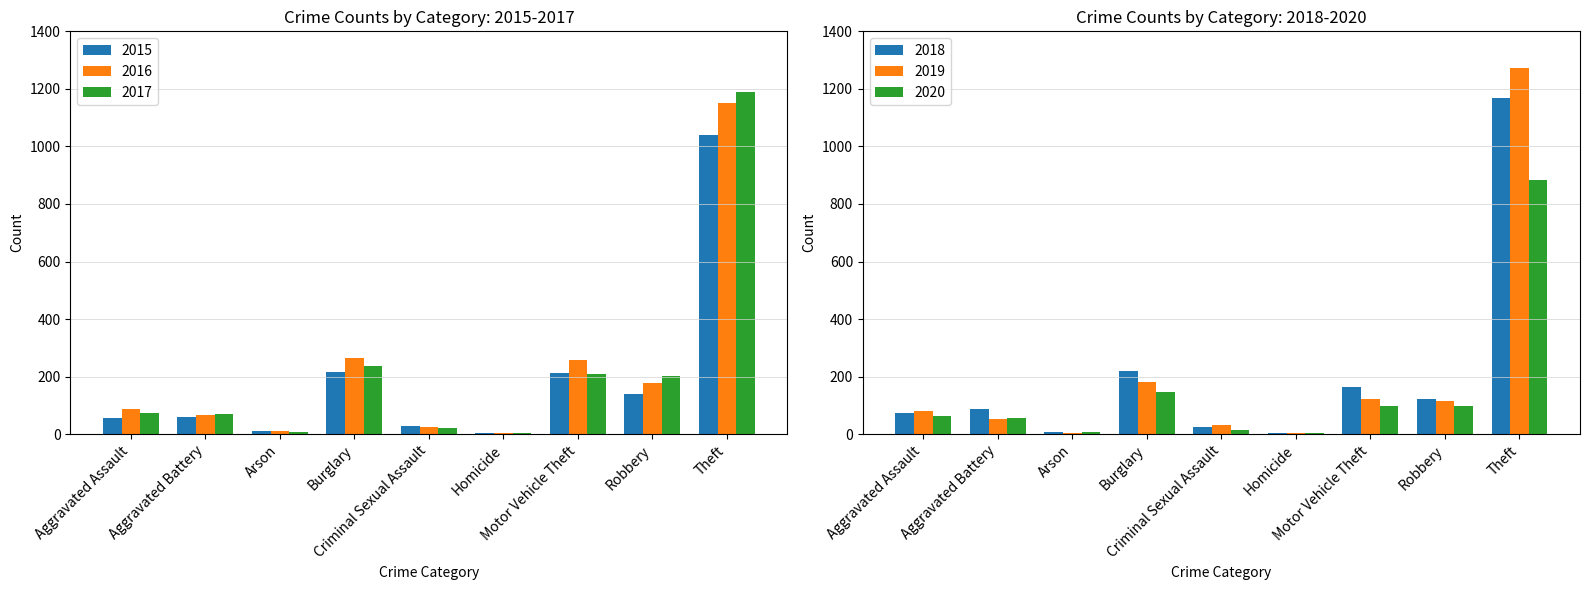

Reading left to right, extract all data points from this chart.

2015: Aggravated Assault=56	Aggravated Battery=60	Arson=10	Burglary=216	Criminal Sexual Assault=29	Homicide=5	Motor Vehicle Theft=212	Robbery=139	Theft=1041
2016: Aggravated Assault=88	Aggravated Battery=66	Arson=12	Burglary=266	Criminal Sexual Assault=26	Homicide=4	Motor Vehicle Theft=259	Robbery=178	Theft=1151
2017: Aggravated Assault=72	Aggravated Battery=71	Arson=7	Burglary=237	Criminal Sexual Assault=22	Homicide=4	Motor Vehicle Theft=208	Robbery=202	Theft=1188
2018: Aggravated Assault=72	Aggravated Battery=86	Arson=7	Burglary=218	Criminal Sexual Assault=24	Homicide=4	Motor Vehicle Theft=163	Robbery=121	Theft=1170
2019: Aggravated Assault=80	Aggravated Battery=53	Arson=5	Burglary=182	Criminal Sexual Assault=31	Homicide=4	Motor Vehicle Theft=123	Robbery=116	Theft=1272
2020: Aggravated Assault=62	Aggravated Battery=57	Arson=7	Burglary=146	Criminal Sexual Assault=16	Homicide=5	Motor Vehicle Theft=99	Robbery=97	Theft=884